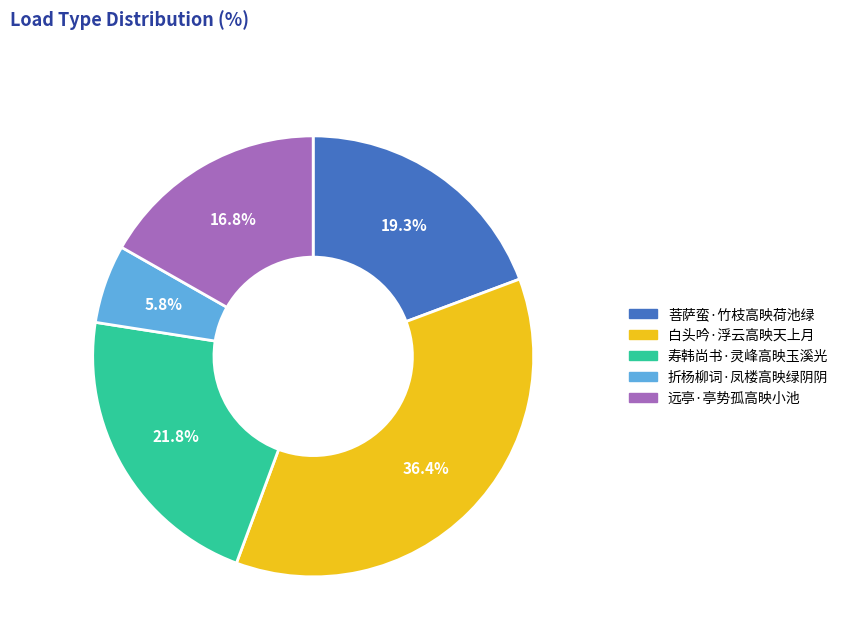

True or false: 白头吟·浮云高映天上月 accounts for 36% of the total.

True